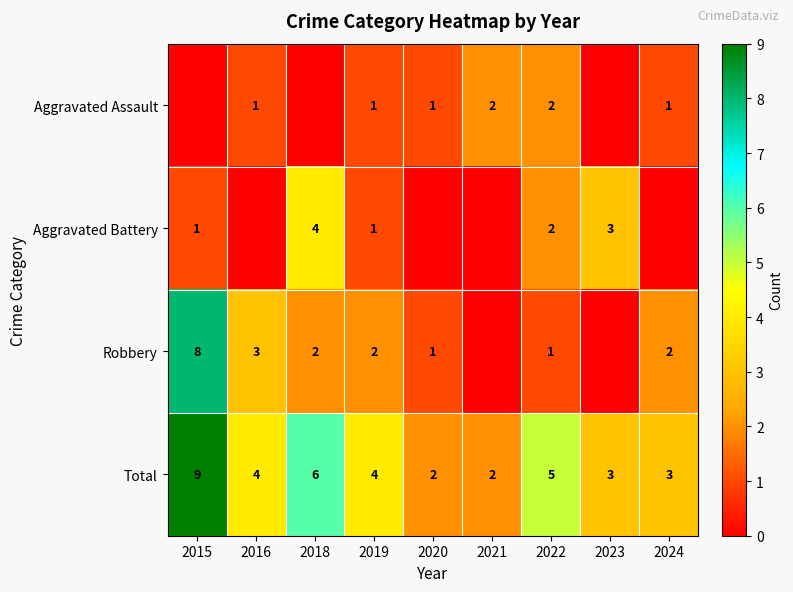

What is the difference between the highest and lowest values at 2015?

9